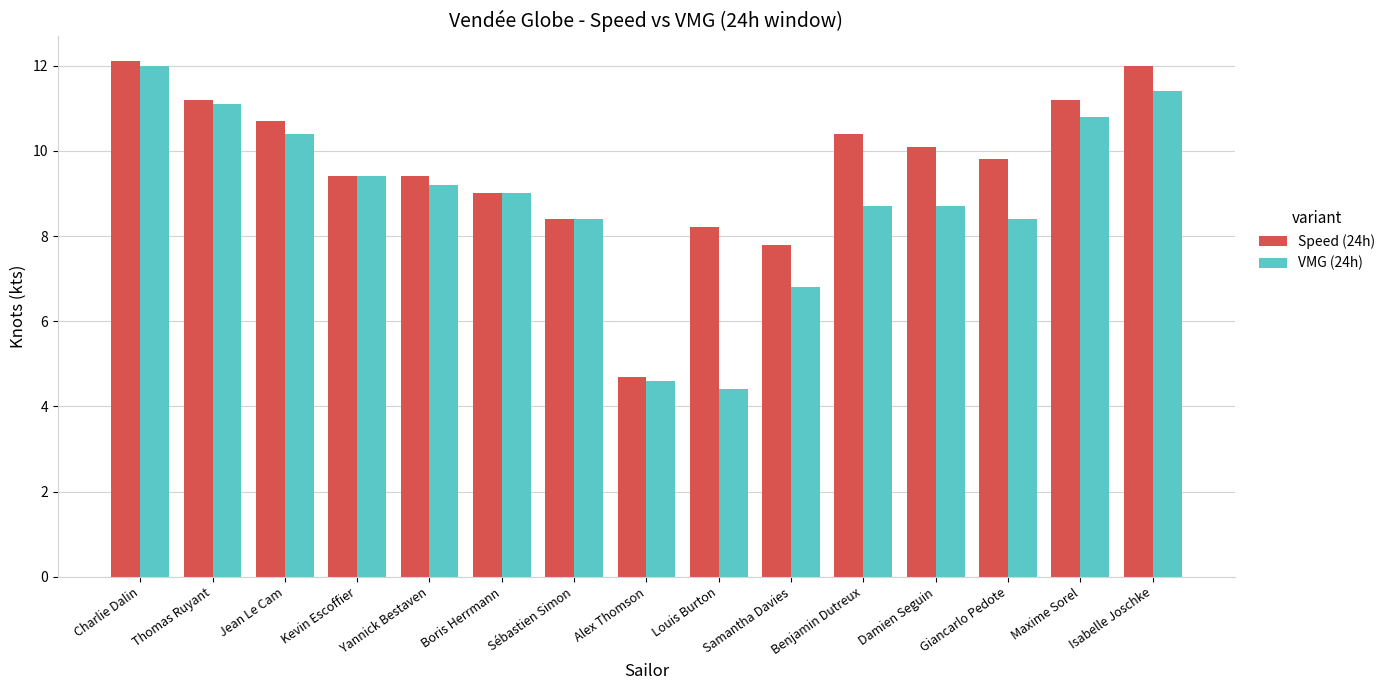

The VMG (24h) series shows 4.4 at Louis Burton. True or false?

True